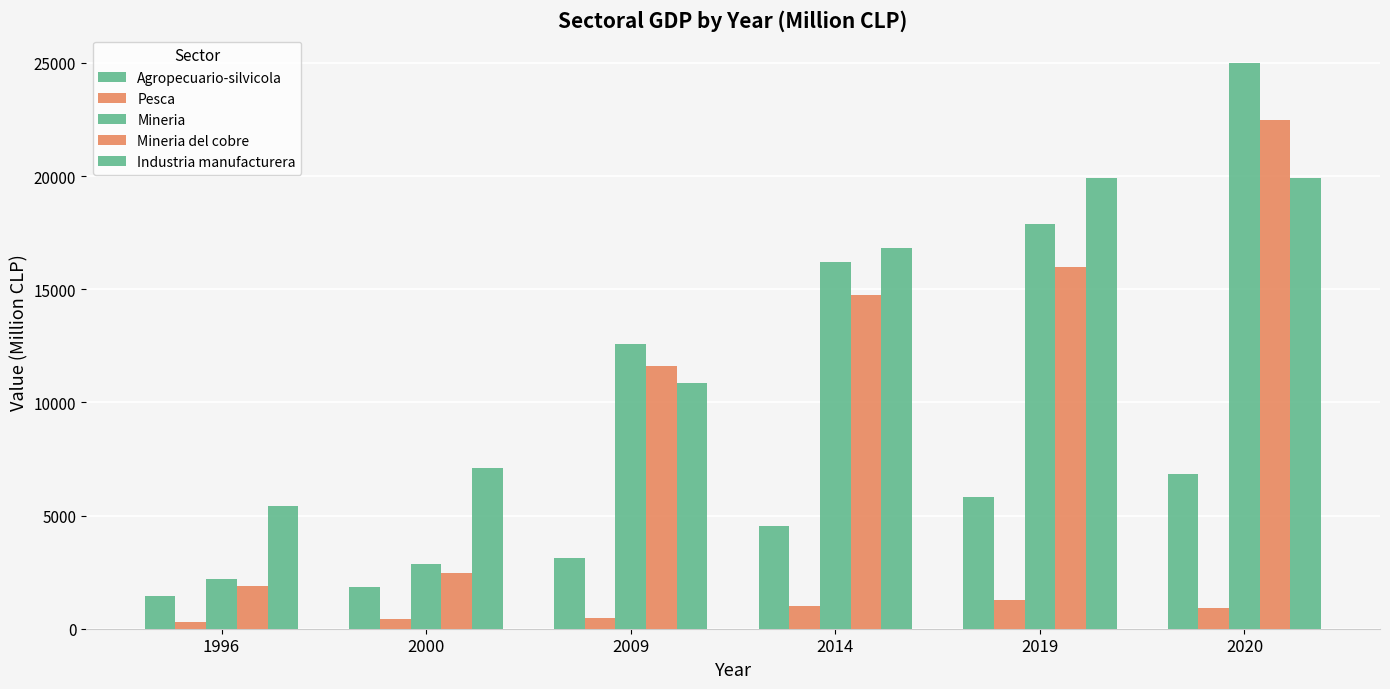

Reading right to left, extract all data points from this chart.

Agropecuario-silvicola: 6835	5809	4543	3127	1851	1453
Pesca: 910	1282	1003	490	408	299
Mineria: 24995	17874	16212	12596	2867	2216
Mineria del cobre: 22462	15968	14741	11601	2479	1869
Industria manufacturera: 19910	19912	16820	10863	7090	5418